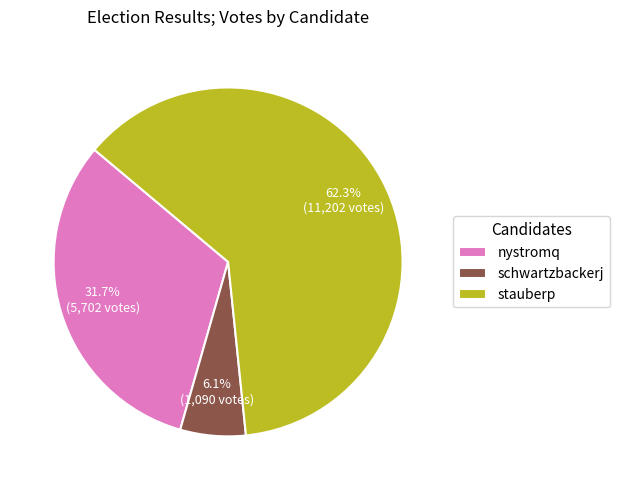

To the nearest percent, what percentage of the pie is schwartzbackerj?

6%